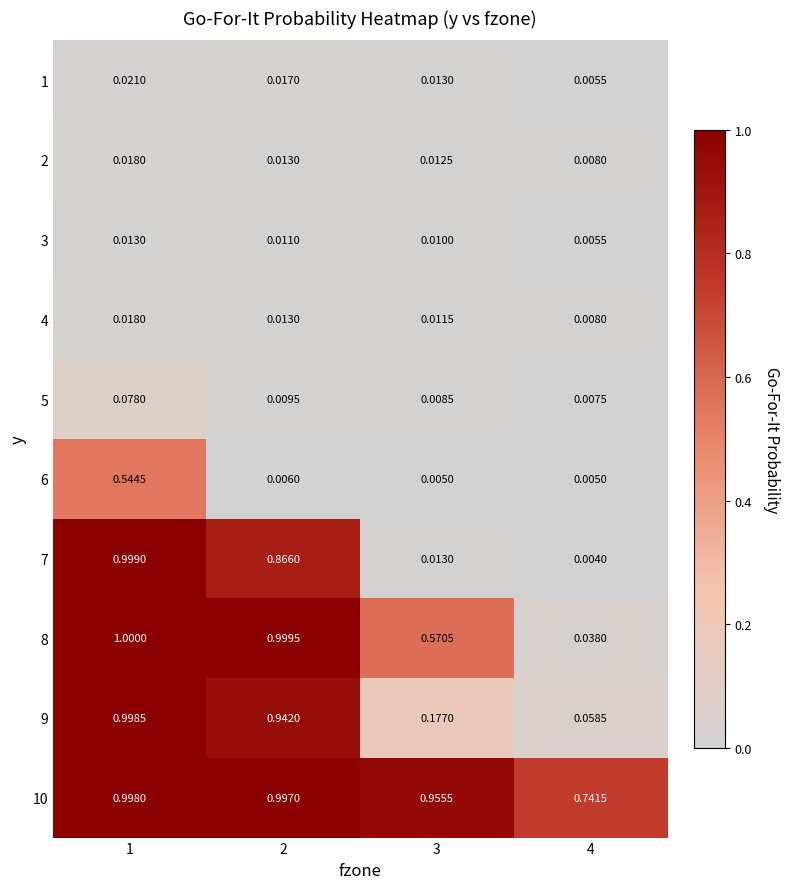

Is the value of 6 at 4 greater than the value of 8 at 1?

No